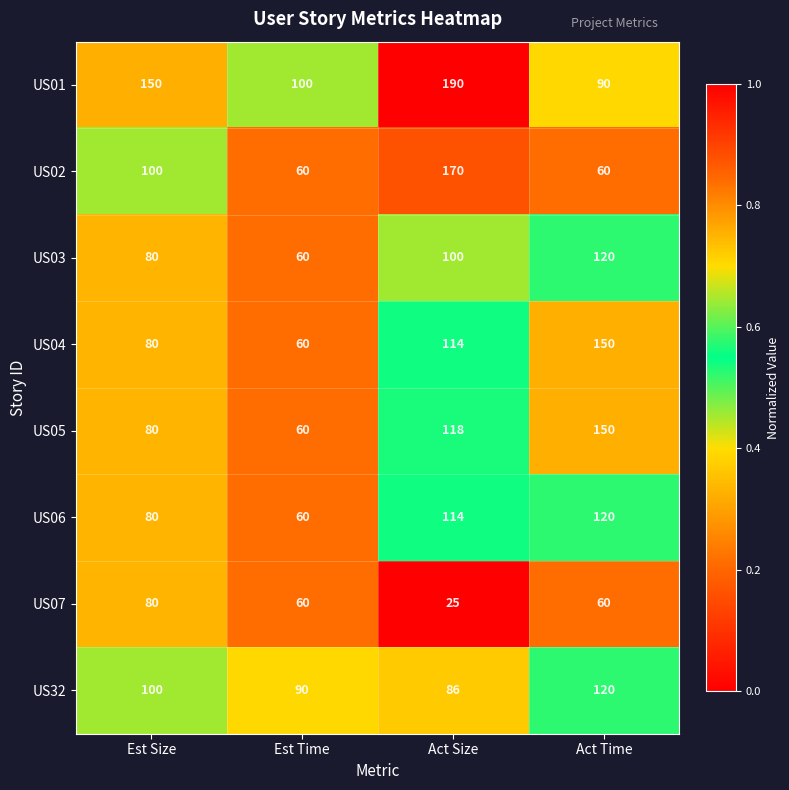

True or false: US03 has a value of 80 at Est Size.

True